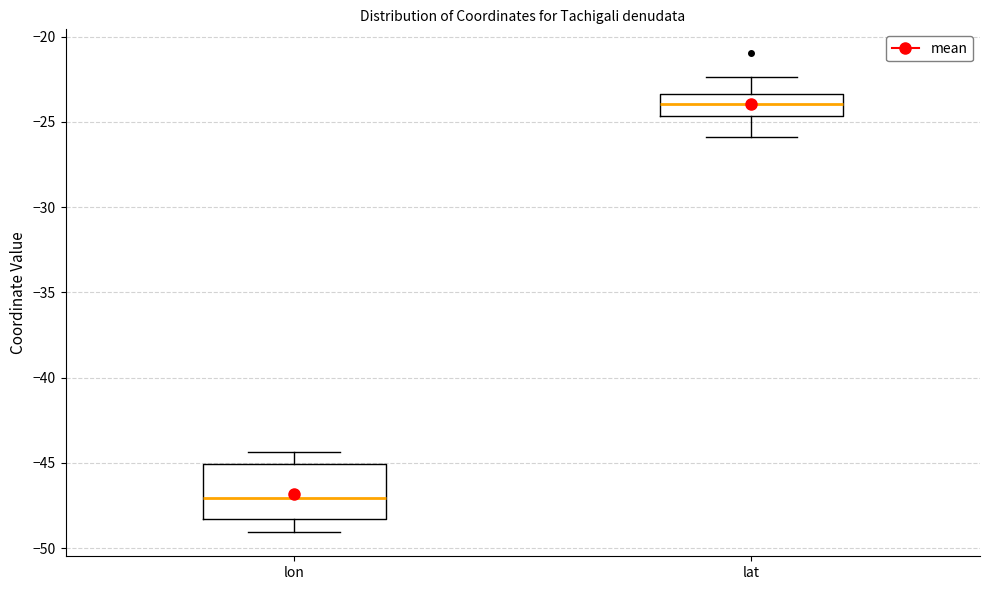

Reading left to right, transcribe this box plot: for each box, give where its median line is, the range the box spans, and where its two whiskers end, as read against the y-axis. The values are not printed on the chart, so give them approximately, as read against the axis.

lon: median -47.0, box -48.5 to -45.0, whiskers -49.0 to -44.5
lat: median -24.0, box -24.5 to -23.5, whiskers -26.0 to -22.5